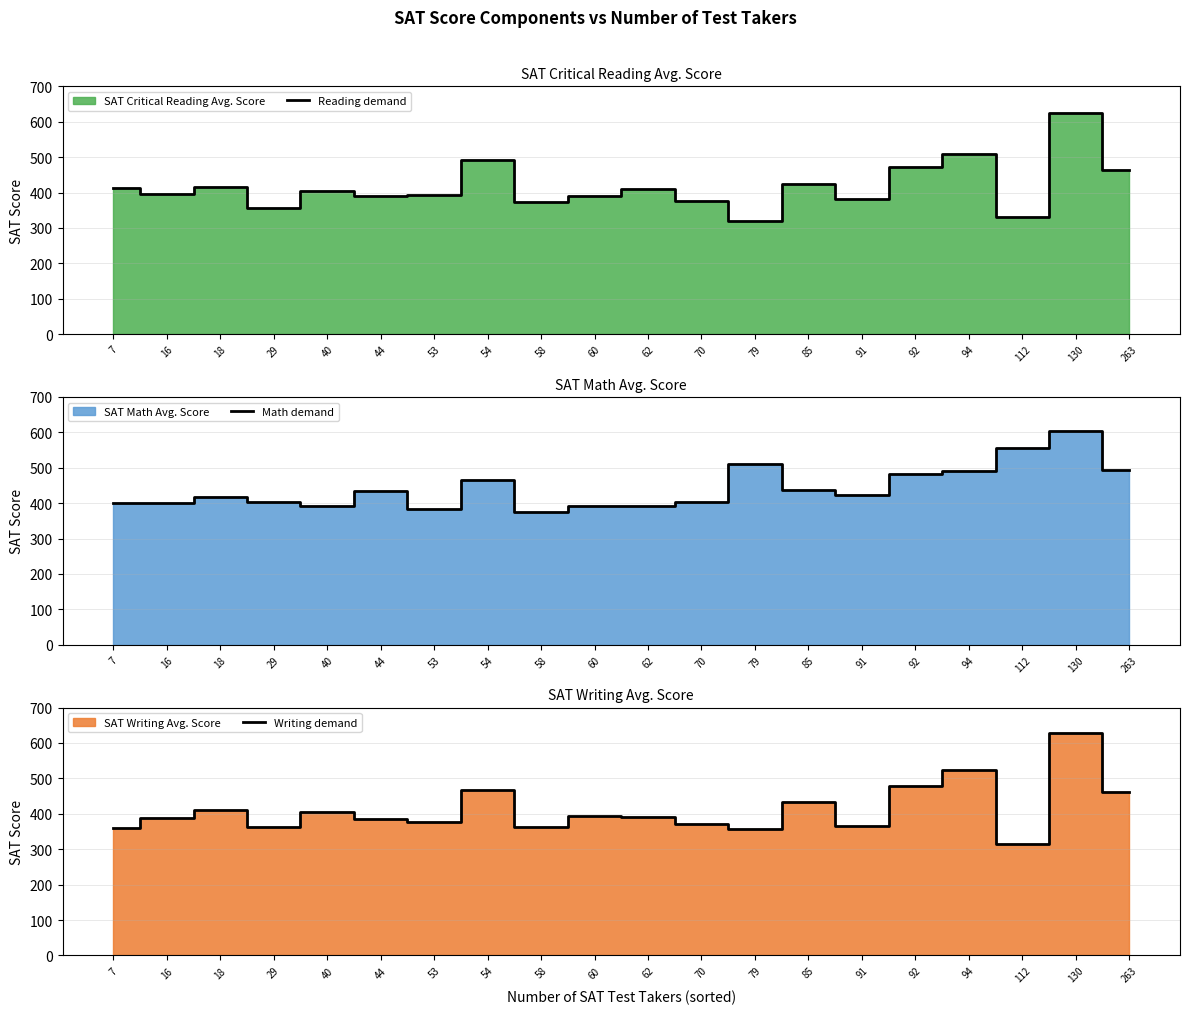

Between 60 and 92, which series saw the biggest shift?

Math demand